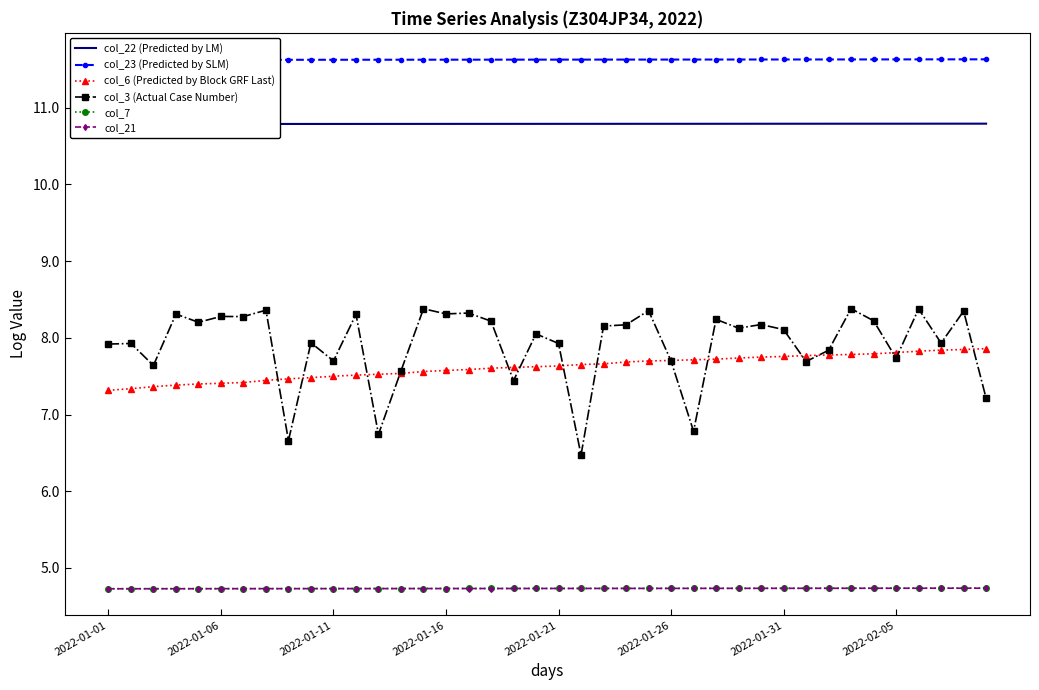

Which category has the lowest value in the col_7 series?

2022-01-01